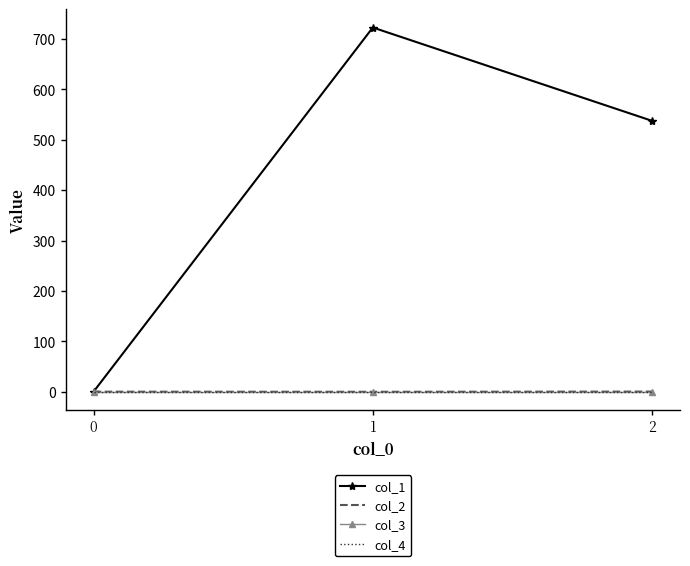

Reading left to right, transcribe all the data shown in this chart.

col_1: 0.0	723.0	537.7
col_2: 0.0	-0.2	0.2
col_3: 0.0	0.0	0.0
col_4: 0.0	0.0	0.0